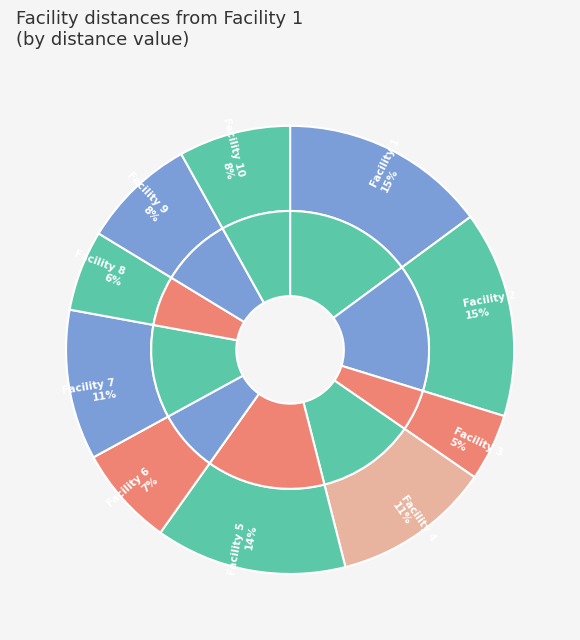

What percentage is the 7 slice, to the nearest percent?

11%